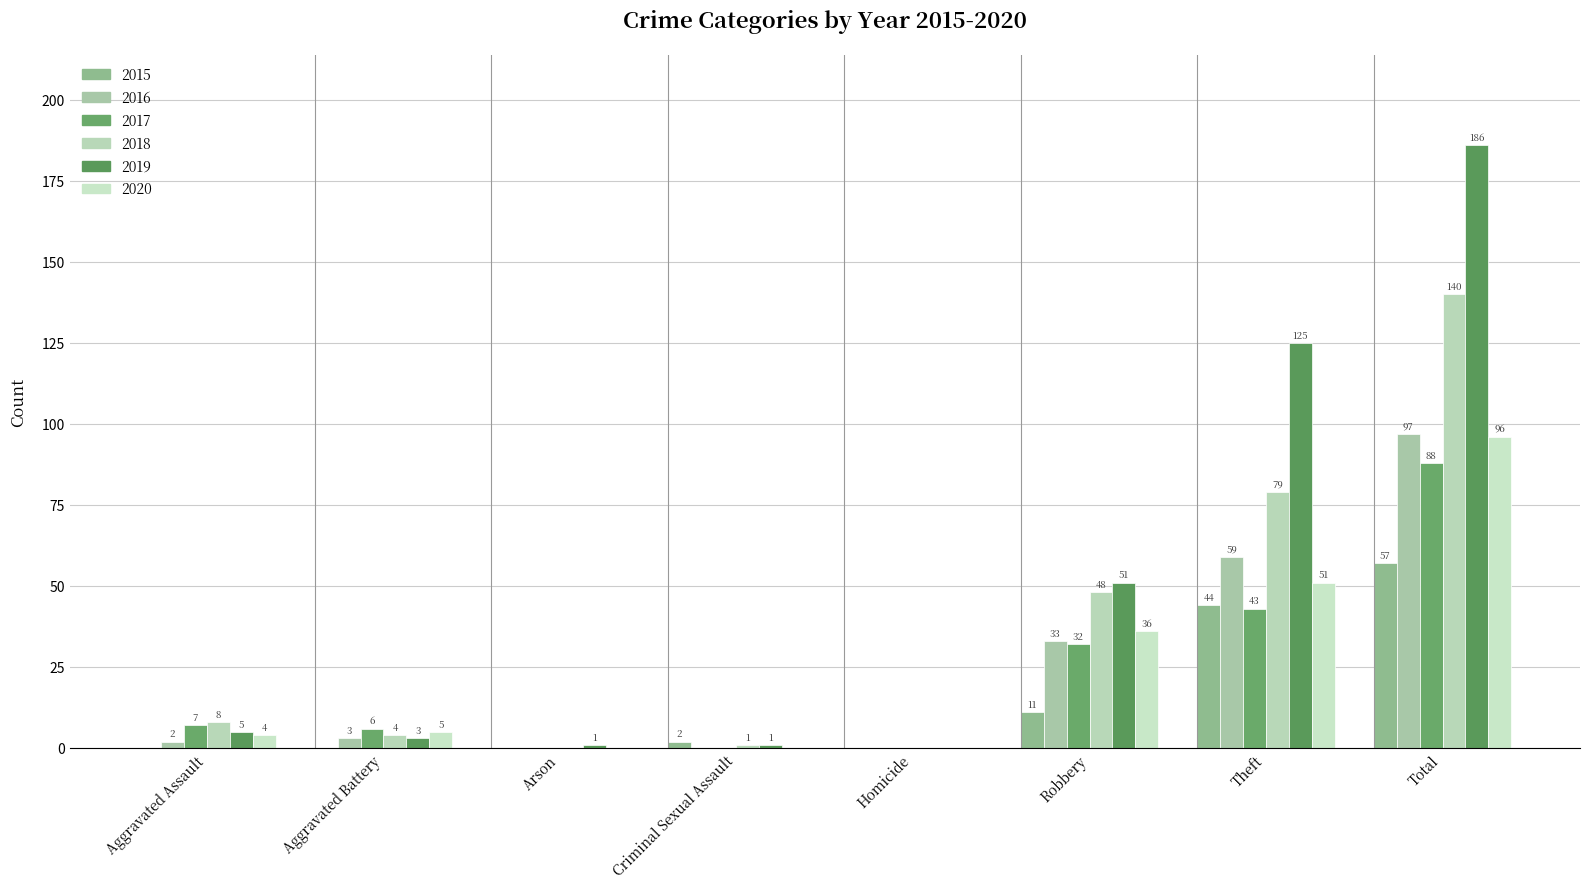

How many groups of bars are there?

8